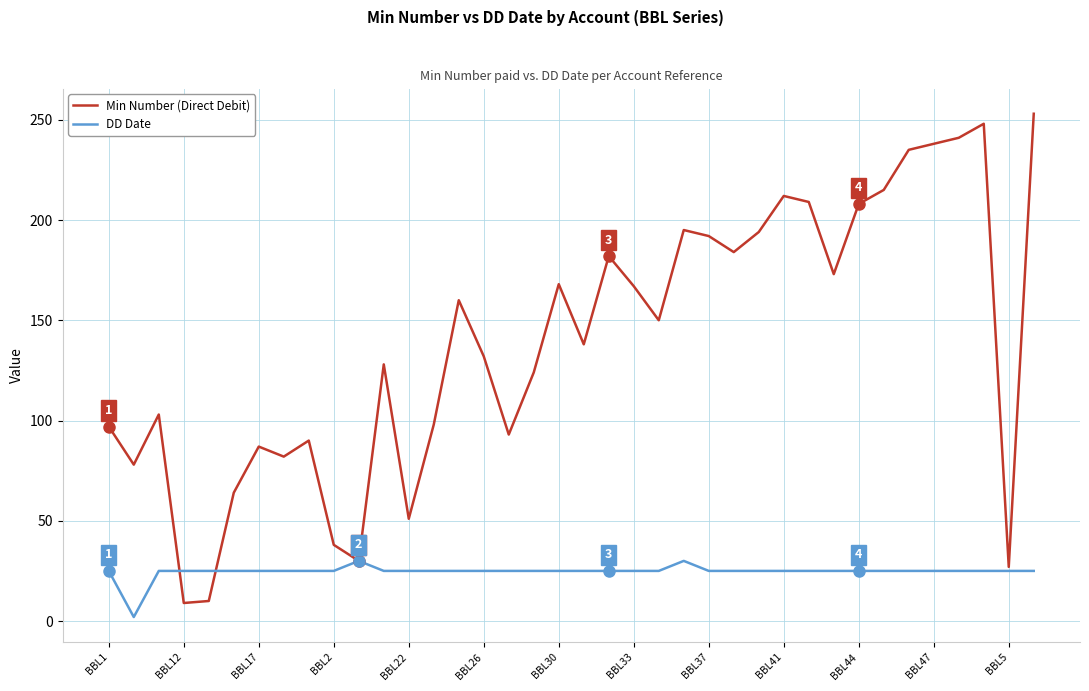

Which series has the widest spread of values?

Min Number (Direct Debit)